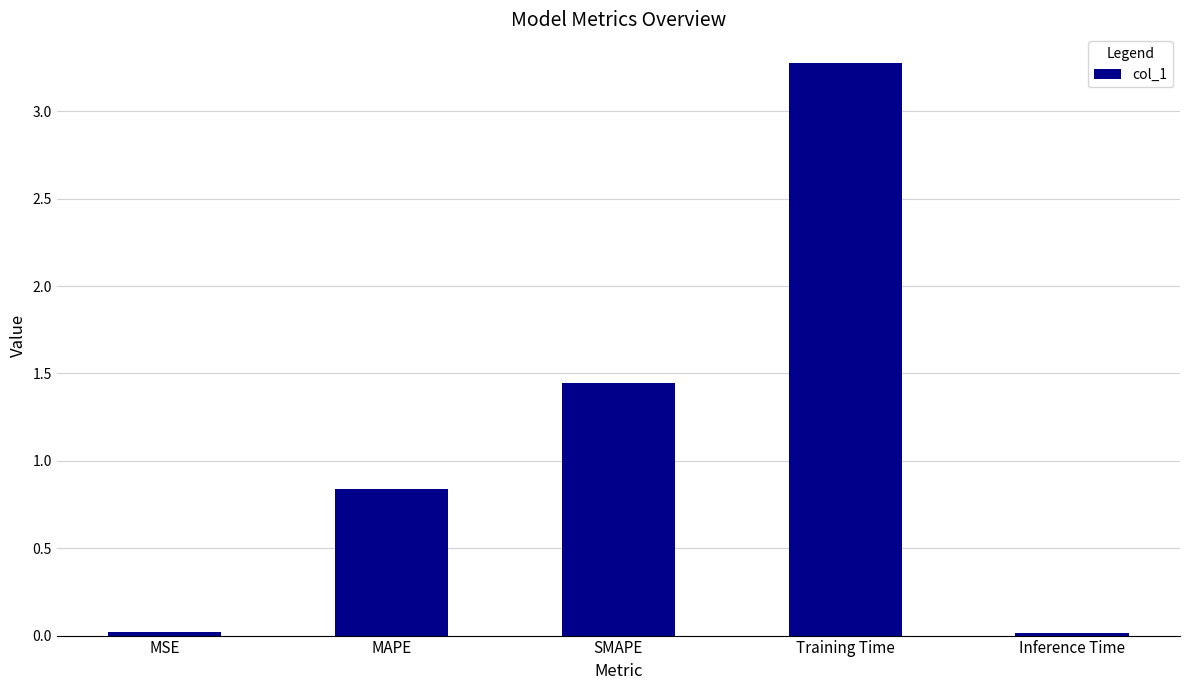

What is the maximum value shown in the chart?

3.3